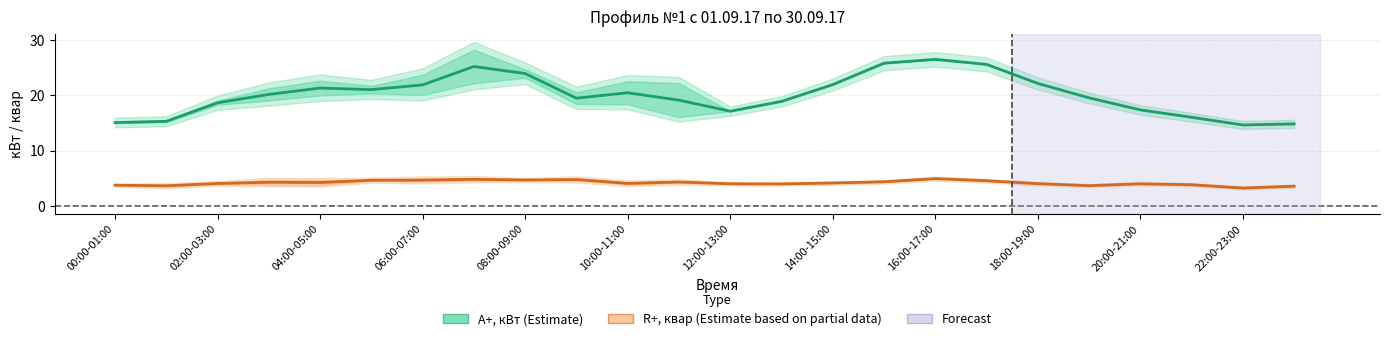

The value of A+, кВт (Estimate) at 14:00-15:00 is 11.4. True or false?

False